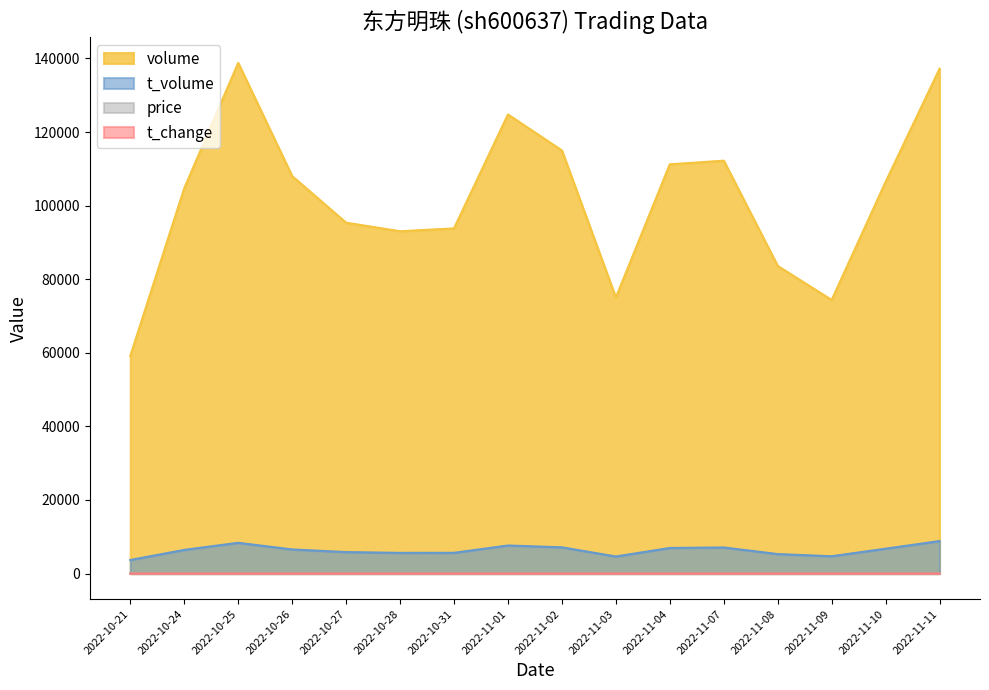

In t_change, how many points are higher than both neighbors (excluding endpoints)?

2